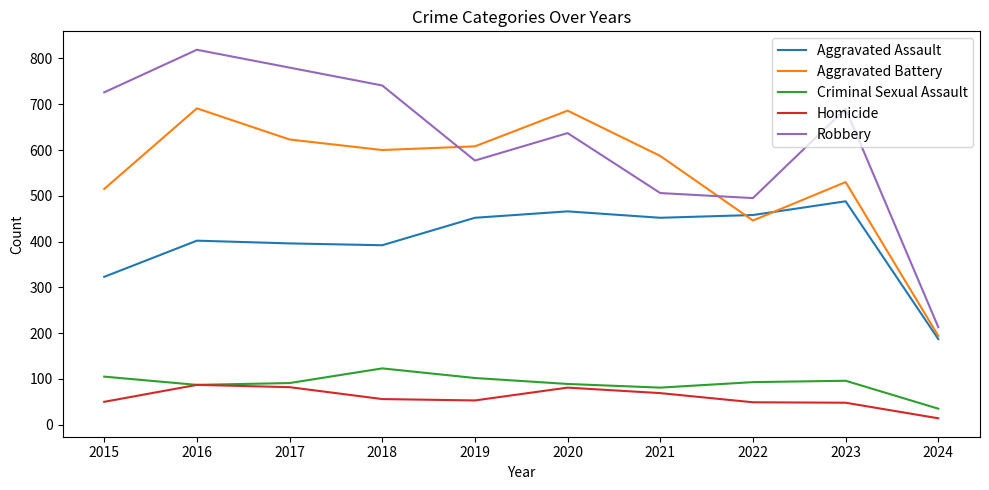

What is the spread (max minus min) of values at 2017?

698